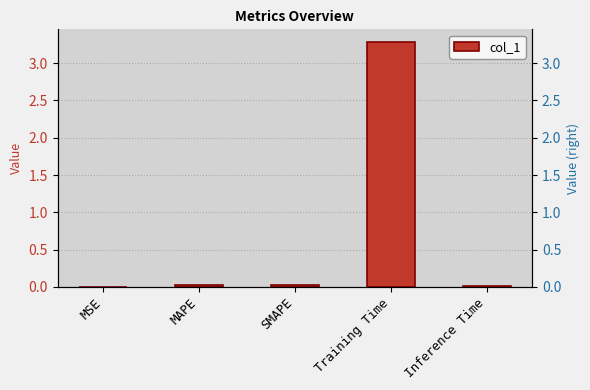

What position from the right is SMAPE?

3